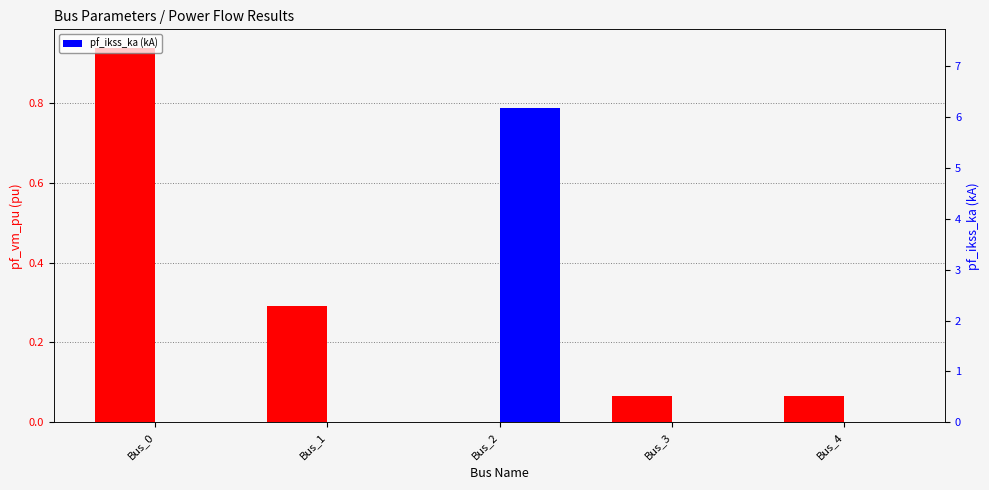

True or false: pf_vm_pu (pu) has a value of 0.0 at Bus_2.

True